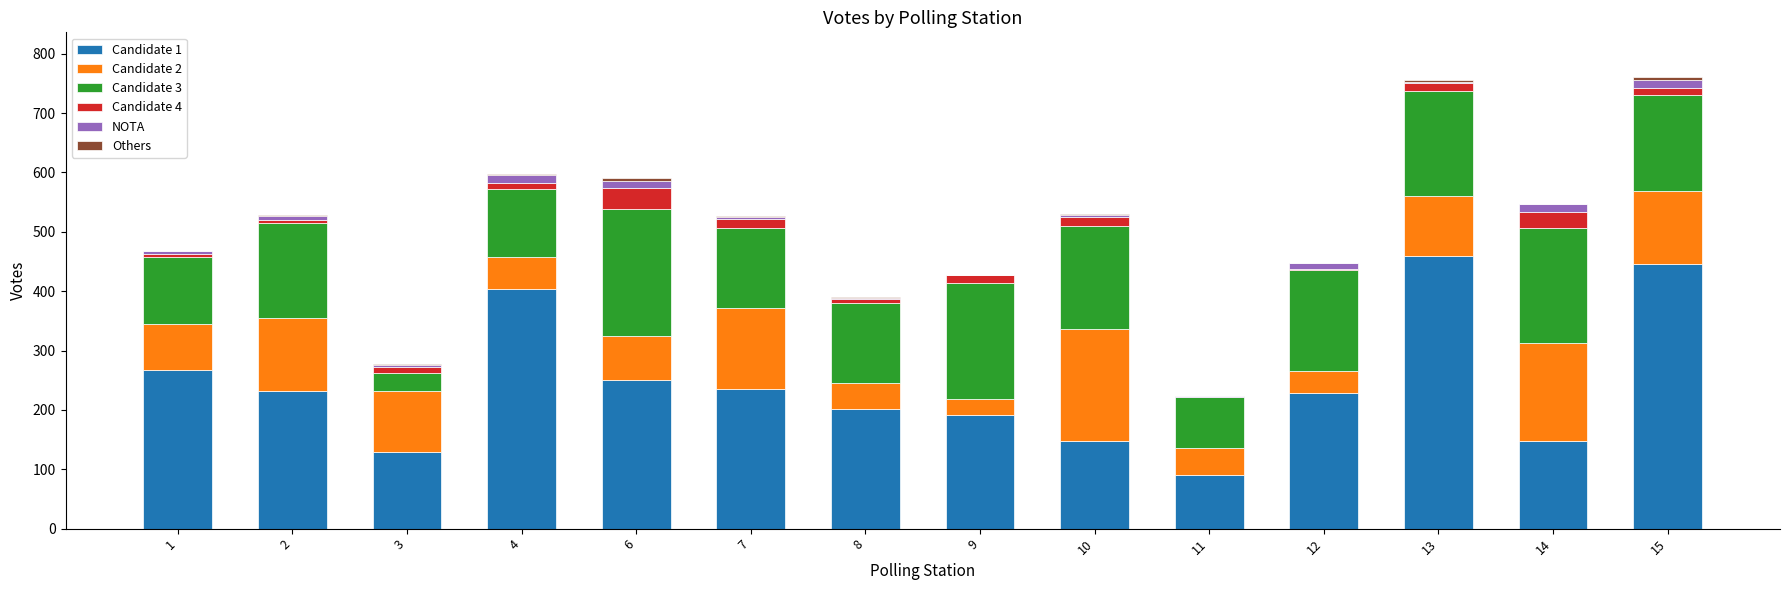

Count the number of categories in the chart.

14